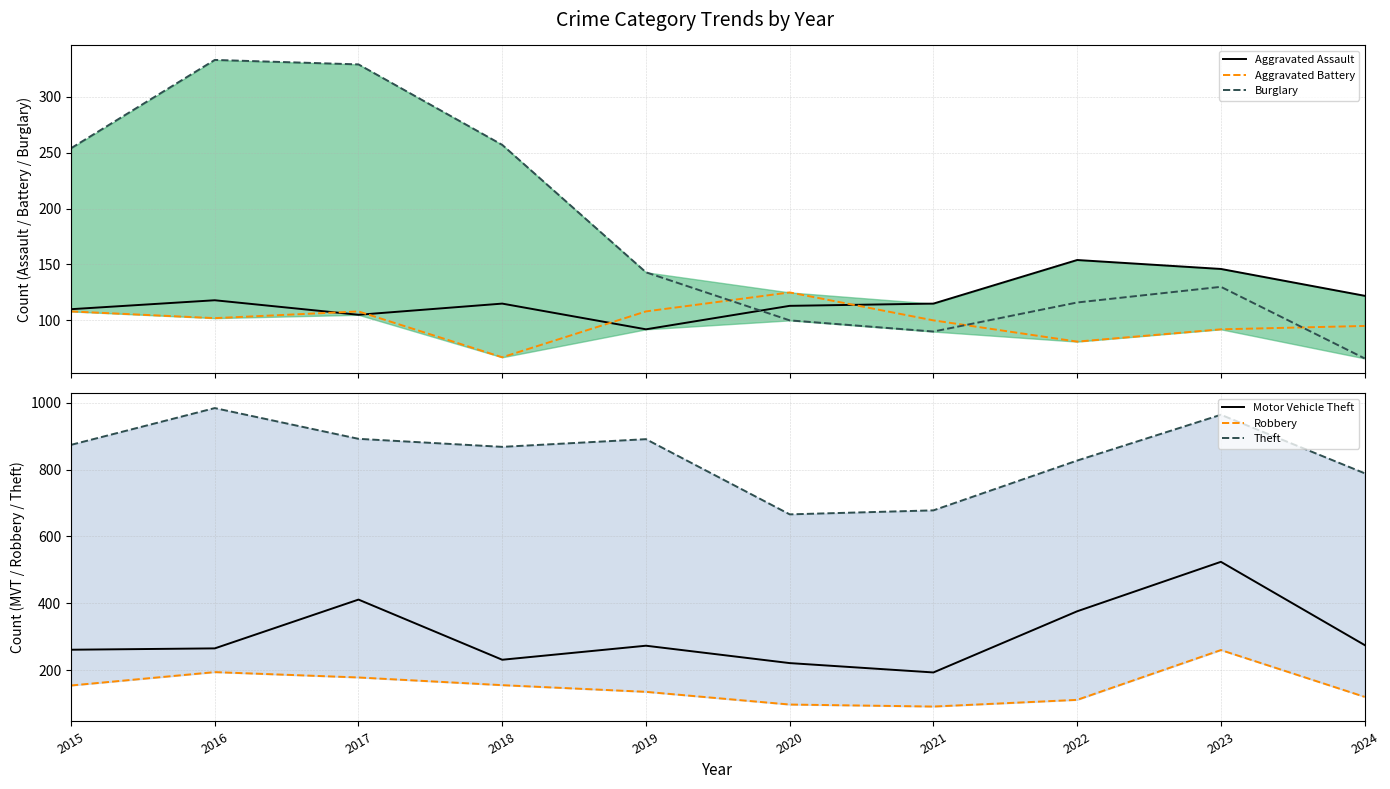

True or false: Theft and Robbery cross at least once.

False